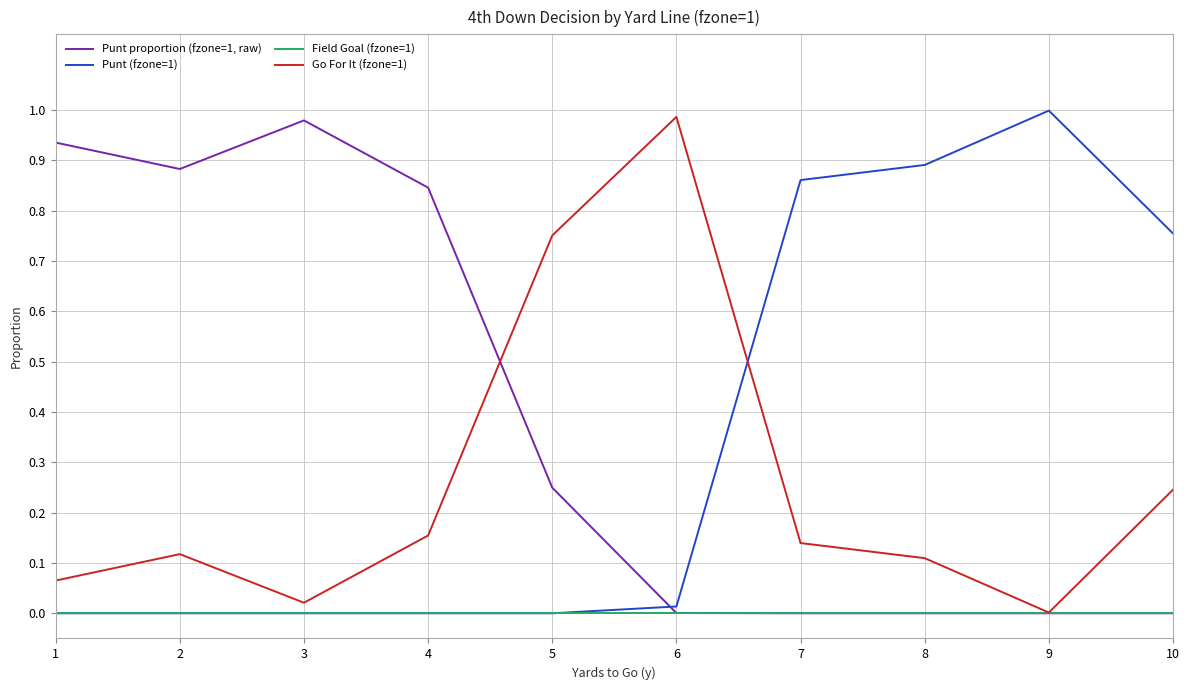

The value of Go For It (fzone=1) at 8 is 0.2. True or false?

False